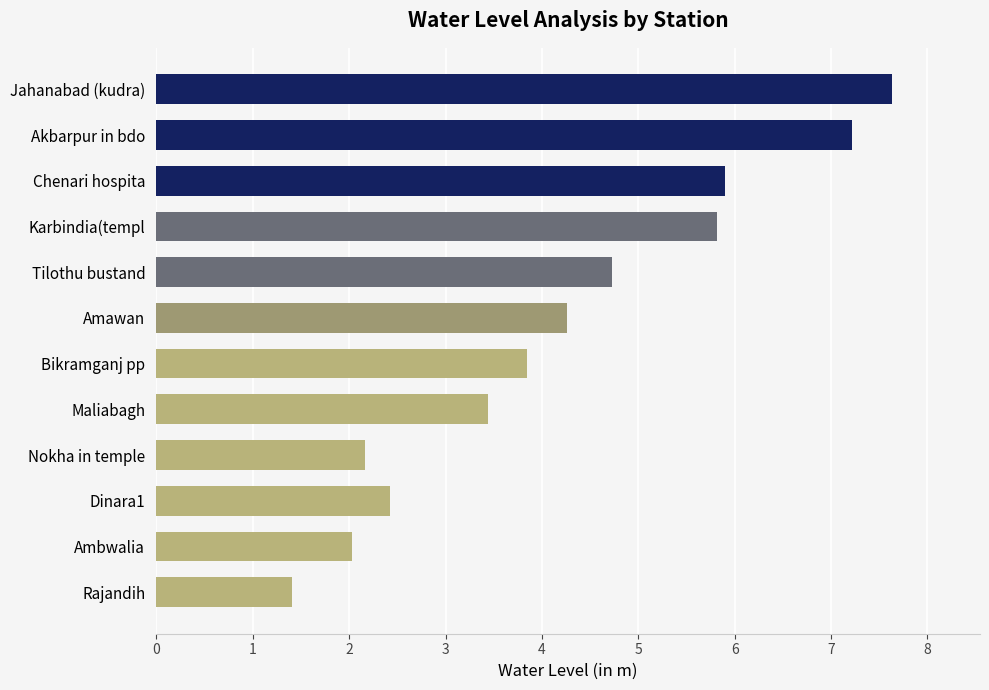

What is the sum of the values at Amawan and Ambwalia?

6.3